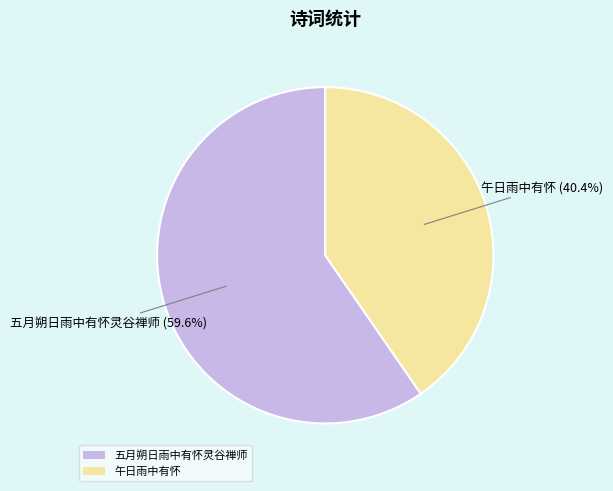

Approximately how many times larger is the value at 午日雨中有怀 compared to 五月朔日雨中有怀灵谷禅师?

0.7